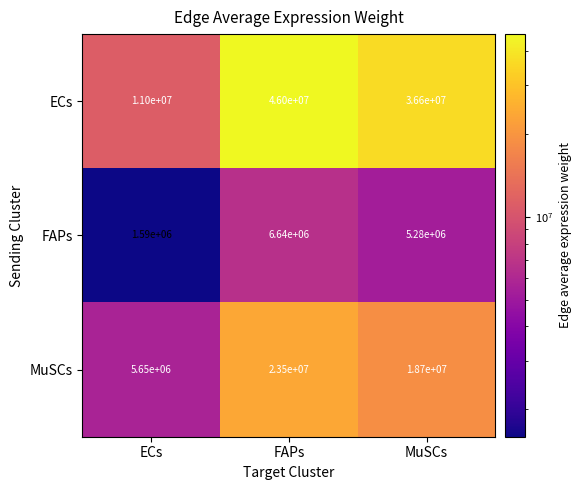

Which series has the largest total across all categories?

ECs